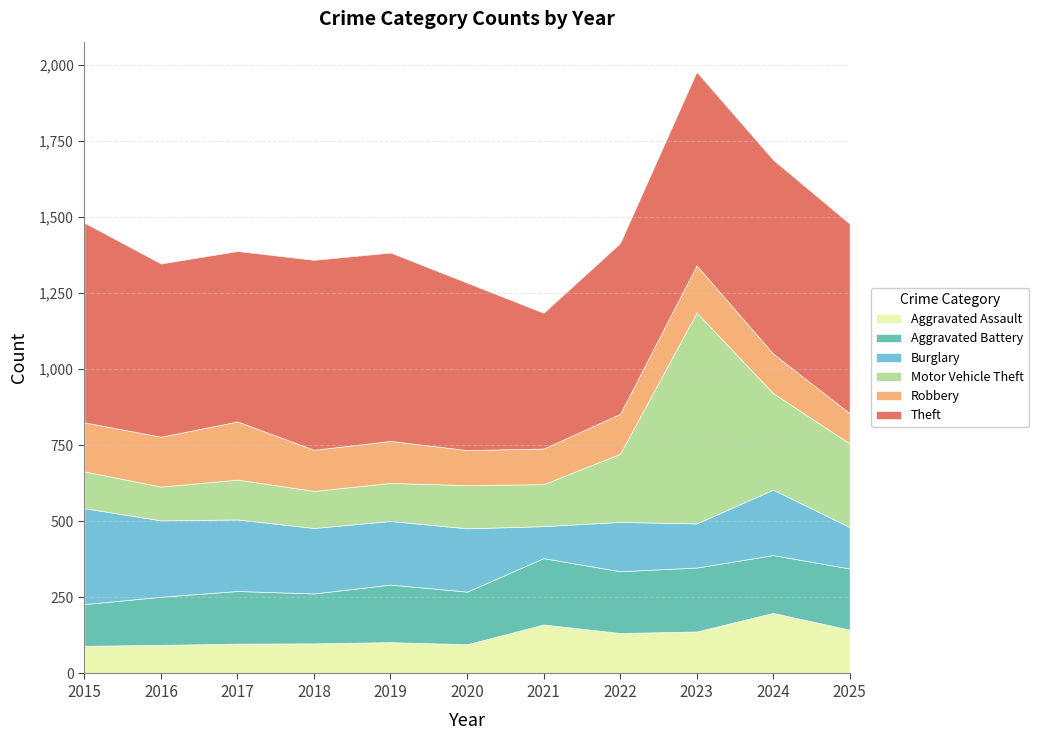

Between which two adjacent categories do Aggravated Battery and Burglary first intersect?

2020 and 2021